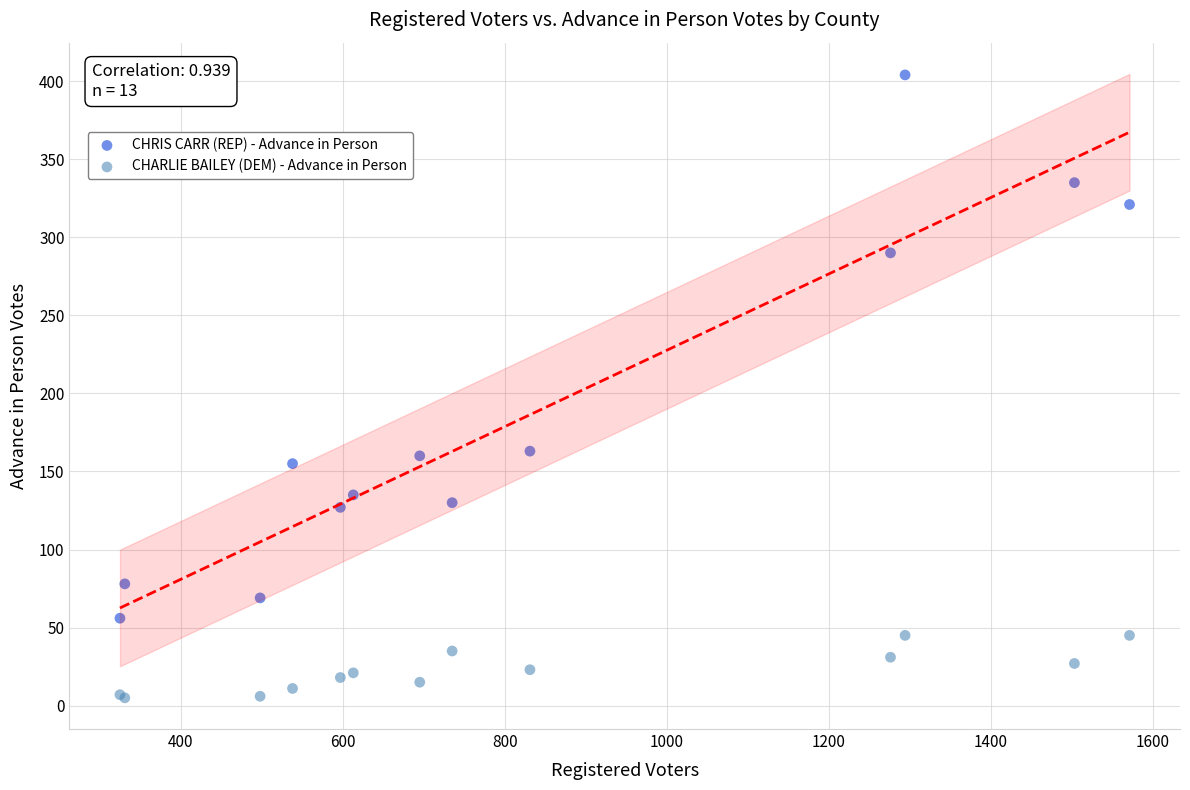

Which series reaches the maximum Y coordinate?

CHRIS CARR (REP) - Advance in Person